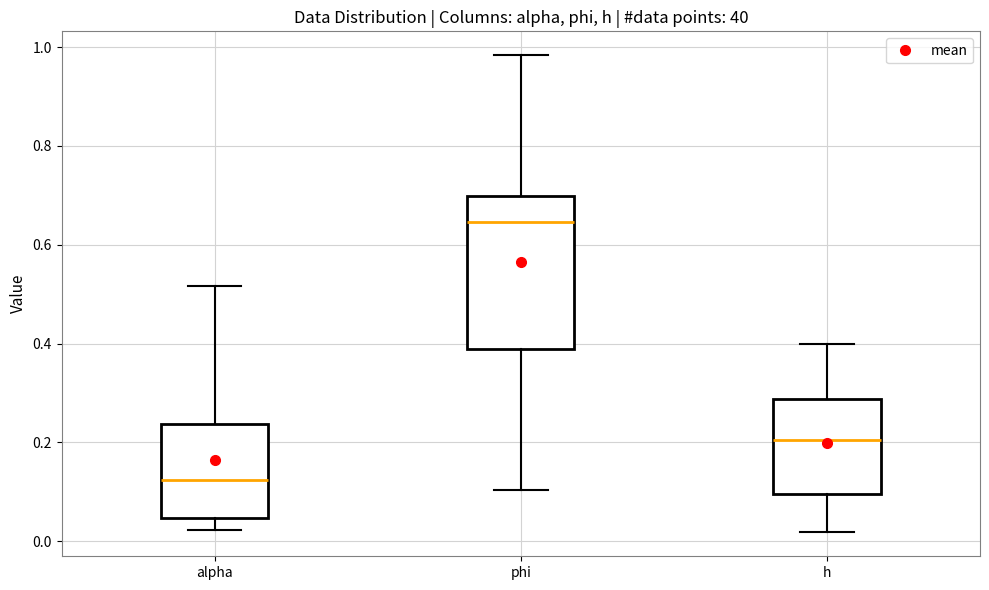

Reading left to right, read every box against the y-axis: the position of its median line, the range the box covers, and the ends of its whiskers. The values are not printed on the chart, so give them approximately, as read against the axis.

alpha: median 0.12, box 0.04 to 0.24, whiskers 0.02 to 0.52
phi: median 0.64, box 0.38 to 0.70, whiskers 0.10 to 0.98
h: median 0.20, box 0.10 to 0.28, whiskers 0.02 to 0.40